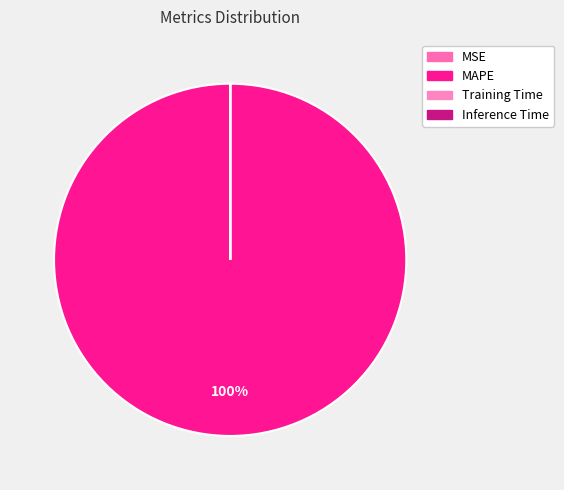

Does MSE account for over 50% of the chart?

No